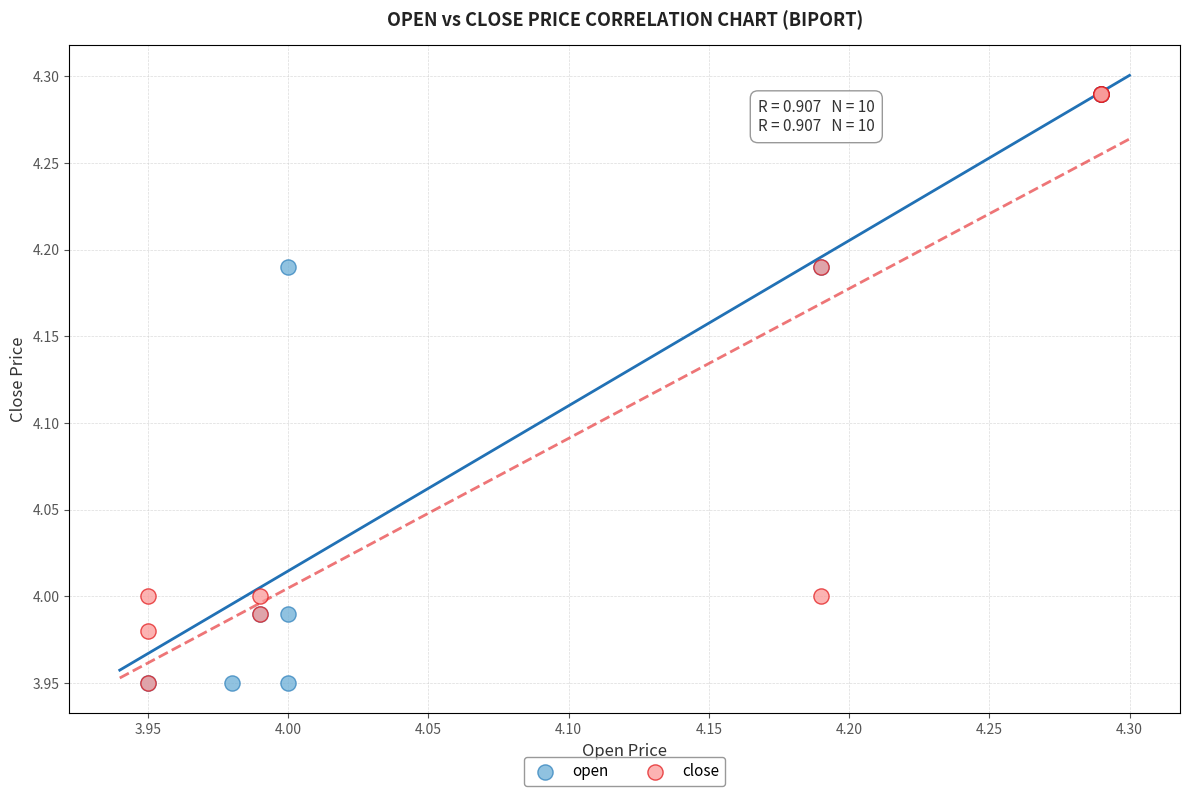

What are all the series names shown in the legend?

open, close